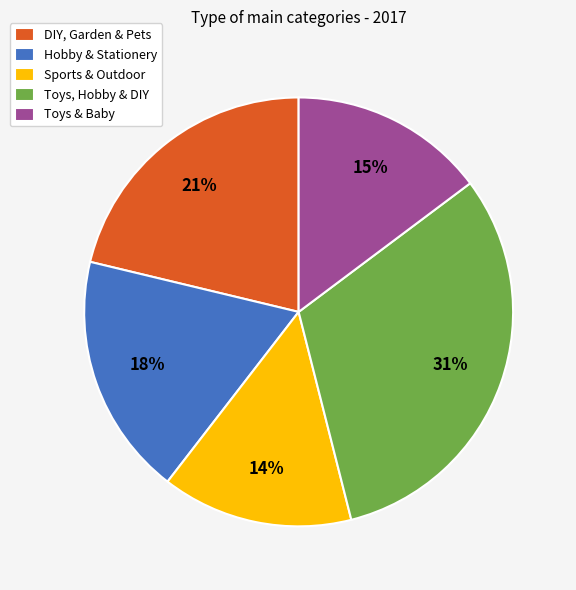

Do Hobby & Stationery and DIY, Garden & Pets together represent more than half of the pie?

No